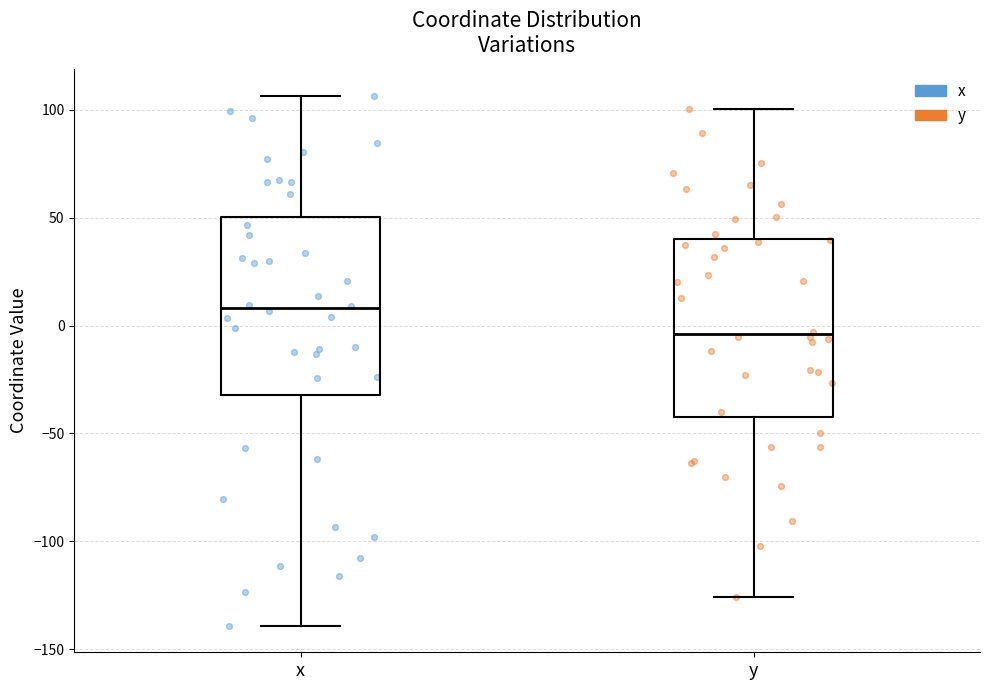

Which box's median line is the highest?

x